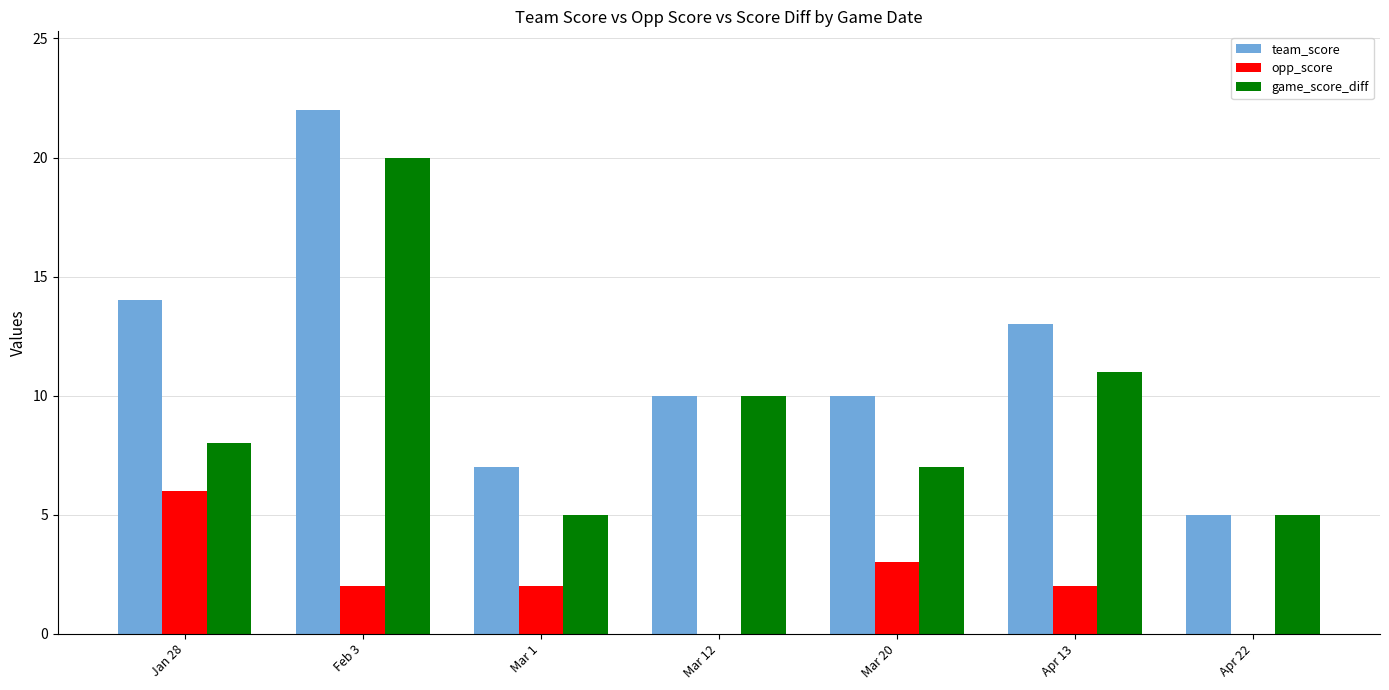

Between Mar 1 and Mar 12, which series saw the biggest shift?

game_score_diff